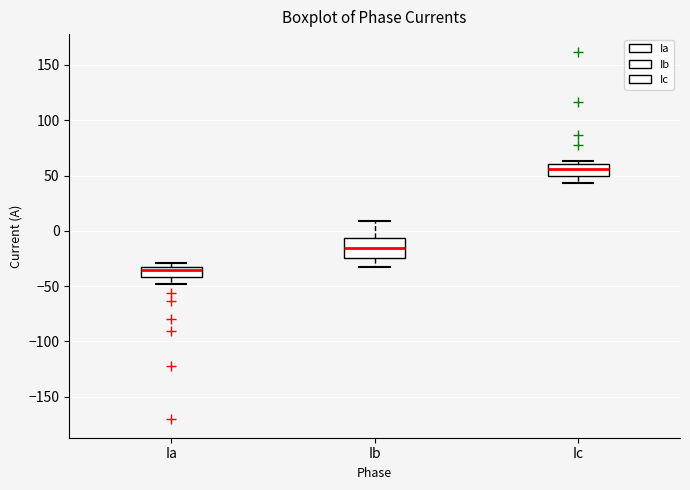

Which box has the lowest median line?

Ia